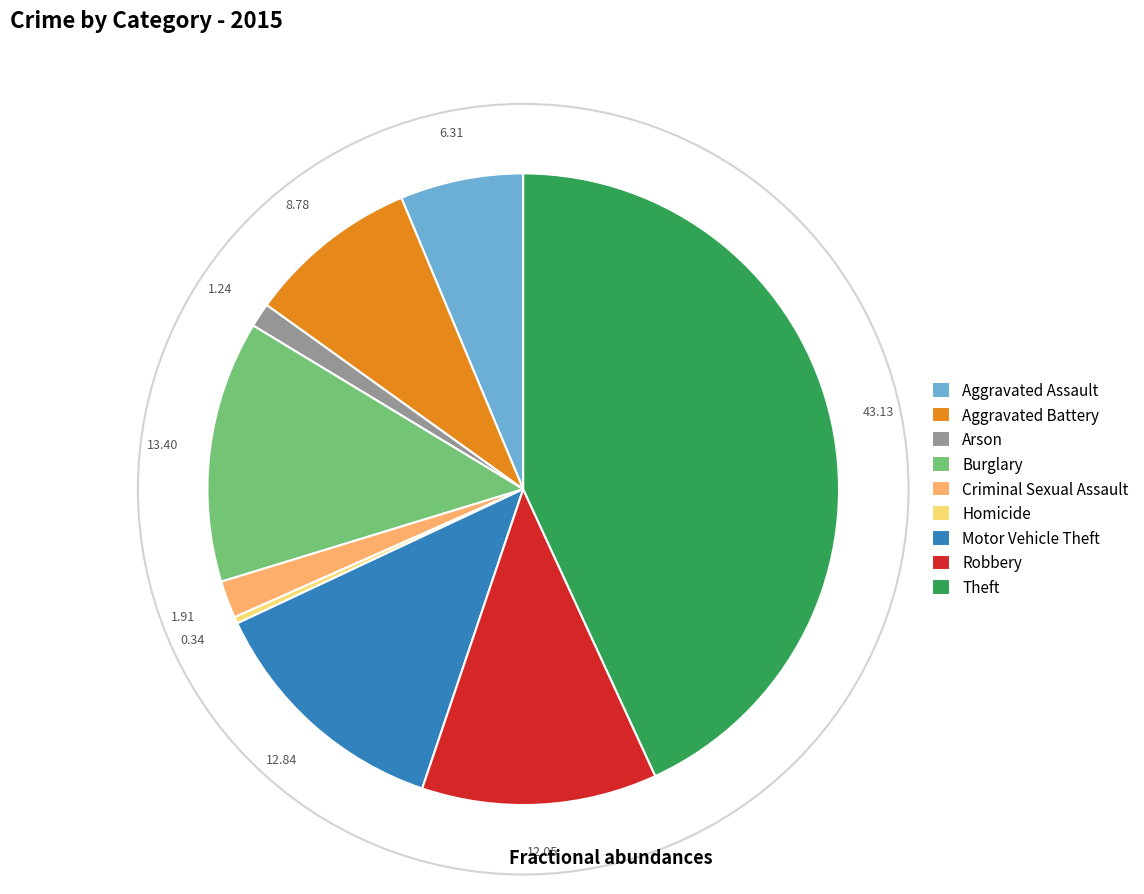

Count the number of slices in the pie.

9